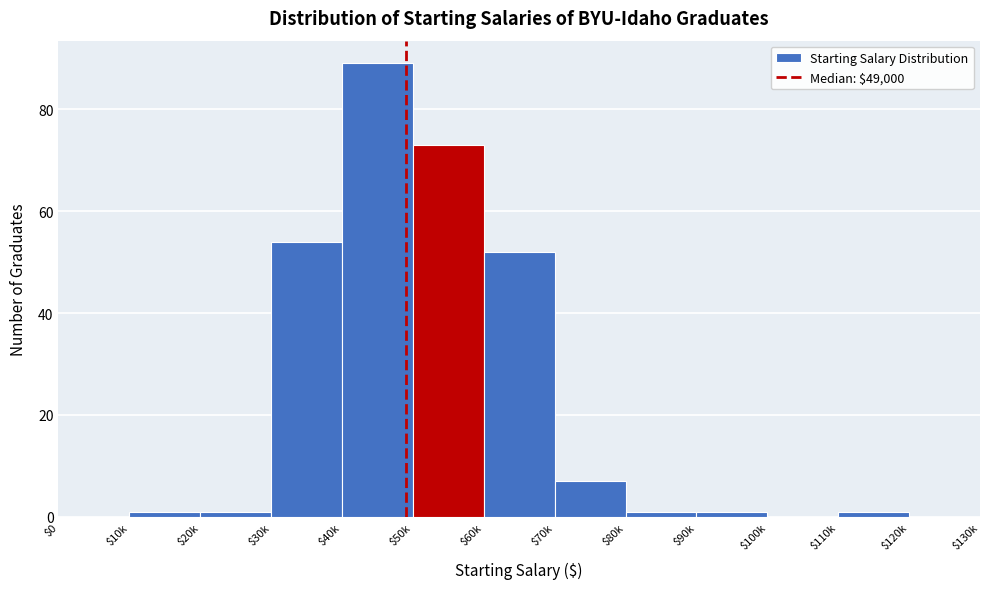

What is the sum of all values?

280